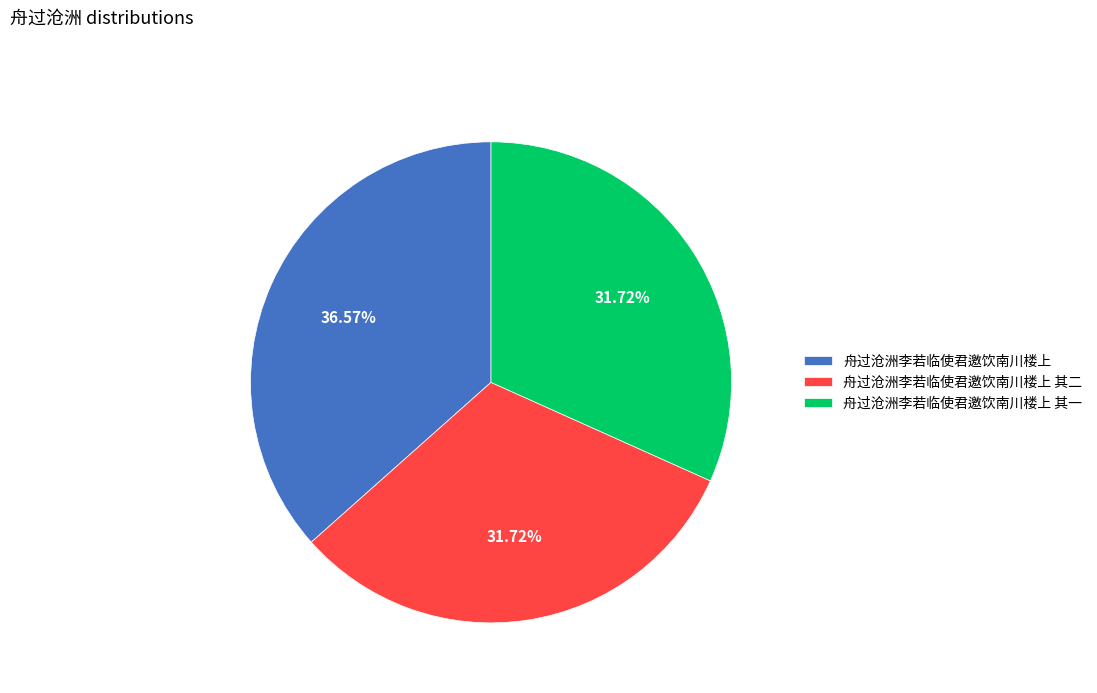

Is it true that 舟过沧洲李若临使君邀饮南川楼上 其二 is 32% of the pie?

True